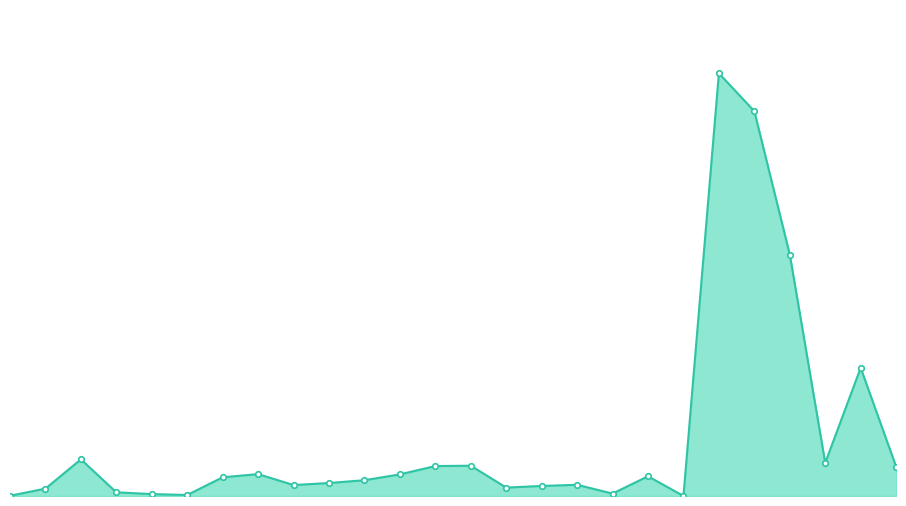

List the labels in order of value, largest first.

20, 21, 22, 24, 2, 23, 13, 12, 25, 7, 11, 18, 6, 10, 9, 16, 8, 15, 14, 1, 3, 17, 4, 5, 0, 19